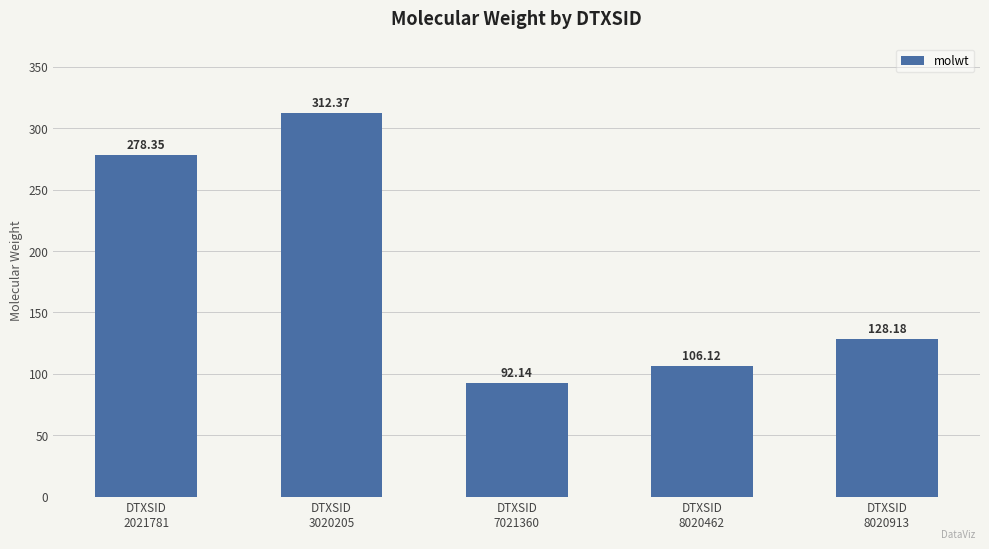

Rank the categories by value from highest to lowest.

DTXSID
3020205, DTXSID
2021781, DTXSID
8020913, DTXSID
8020462, DTXSID
7021360